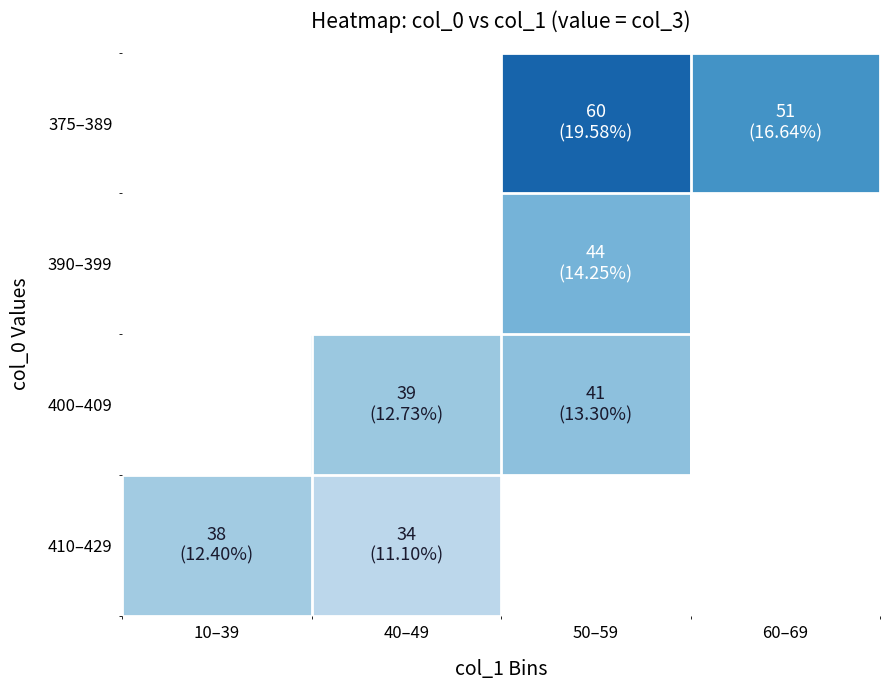

List the labels in order of 390–399 value, smallest first.

10–39, 40–49, 50–59, 60–69